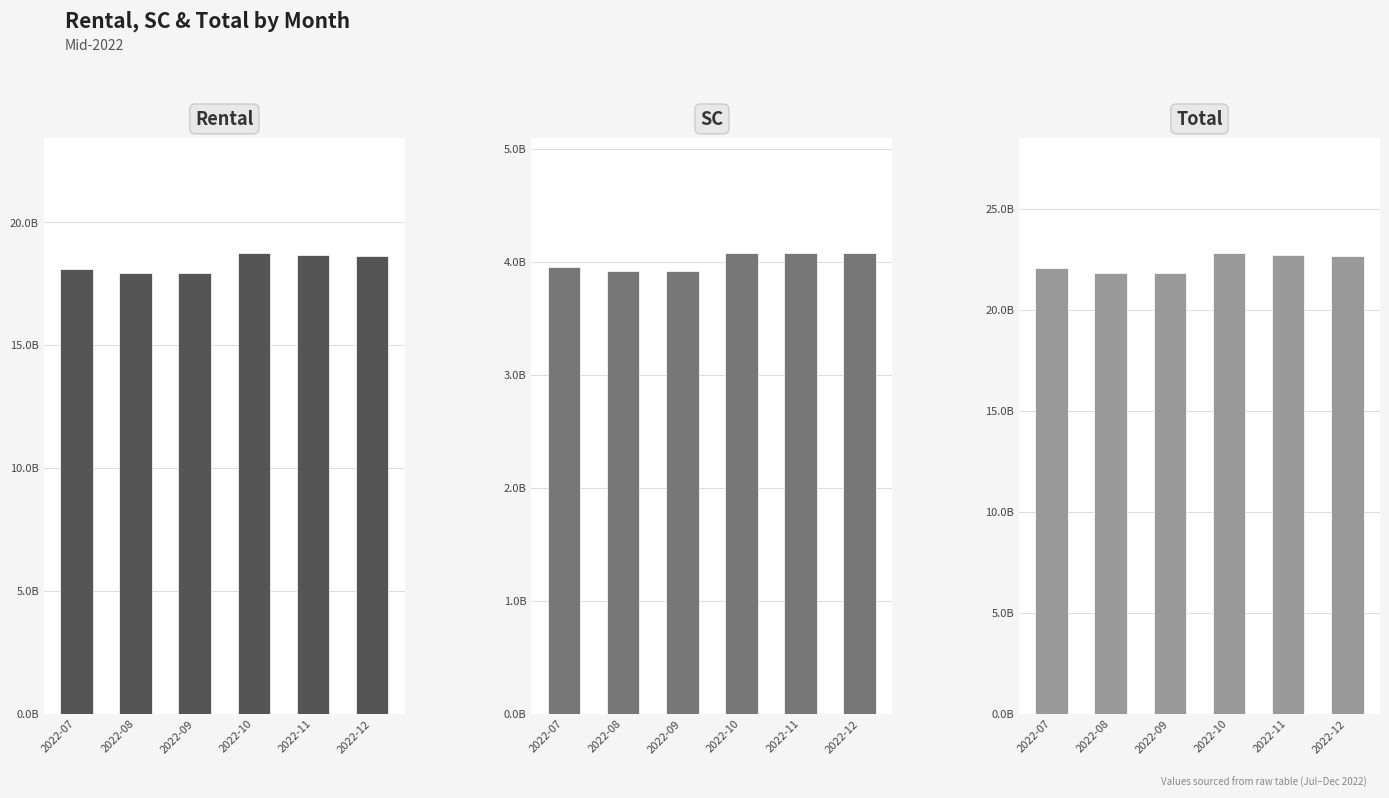

What is the difference between the Total values at 2022-11 and 2022-07?

680208542.8